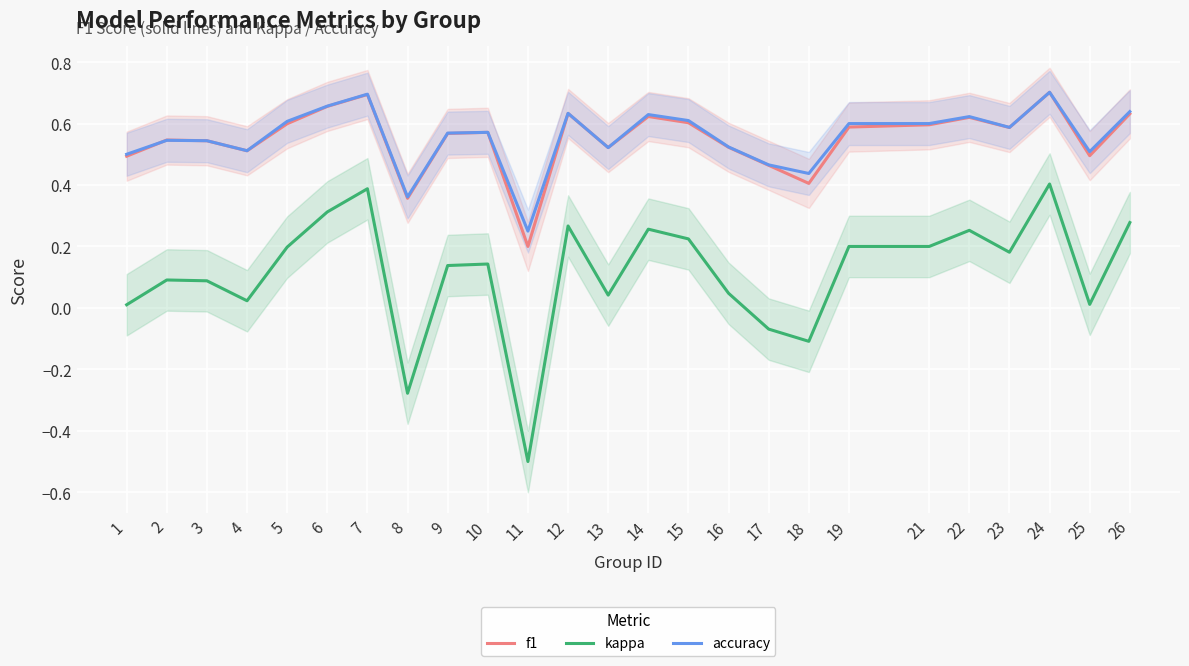

At which label does f1 reach its minimum?

11